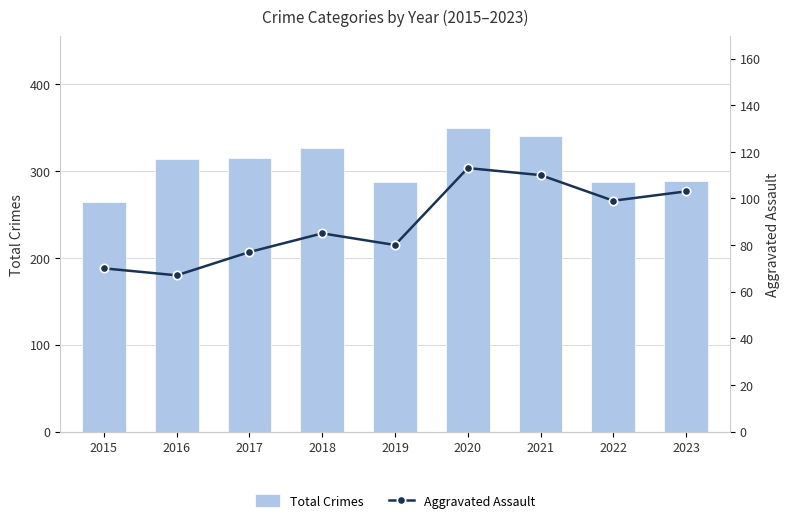

Rank the categories by Total Crimes value from highest to lowest.

2020, 2021, 2018, 2017, 2016, 2023, 2019, 2022, 2015